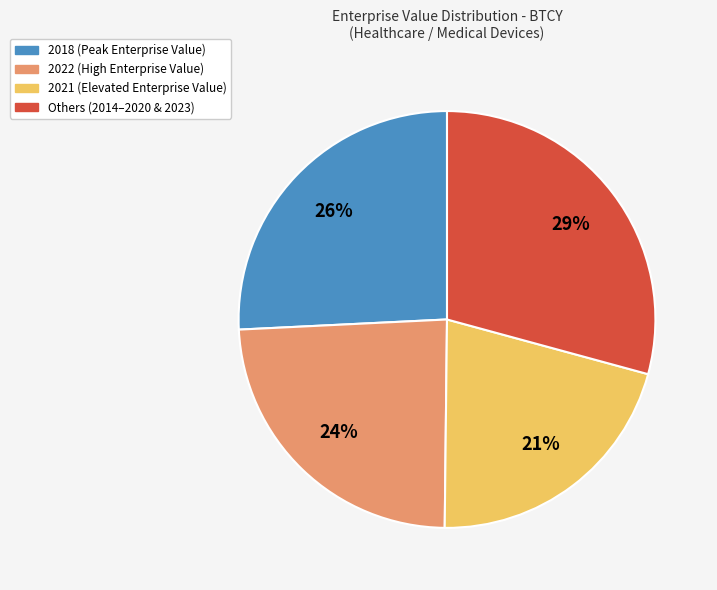

Is there any slice that represents more than half of the pie?

No